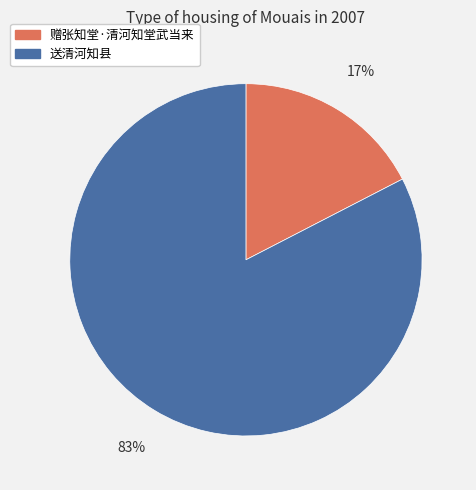

Which category accounts for the majority?

送清河知县